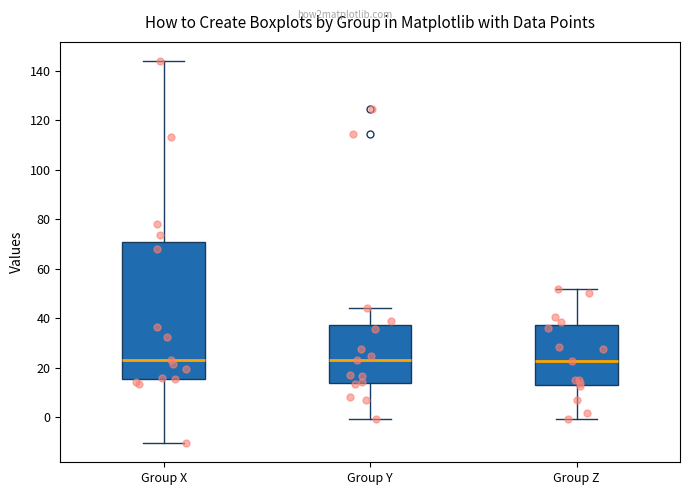

Reading left to right, transcribe this box plot: for each box, give where its median line is, the range the box spans, and where its two whiskers end, as read against the y-axis. The values are not printed on the chart, so give them approximately, as read against the axis.

Group X: median 24, box 16 to 70, whiskers -10 to 144
Group Y: median 24, box 14 to 38, whiskers 0 to 44
Group Z: median 22, box 14 to 38, whiskers 0 to 52